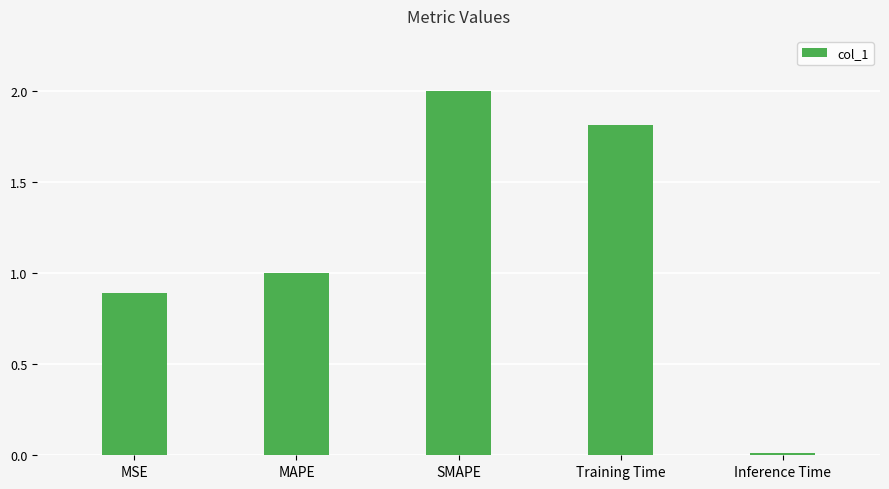

What is the value of the 4th bar from the left?

1.8